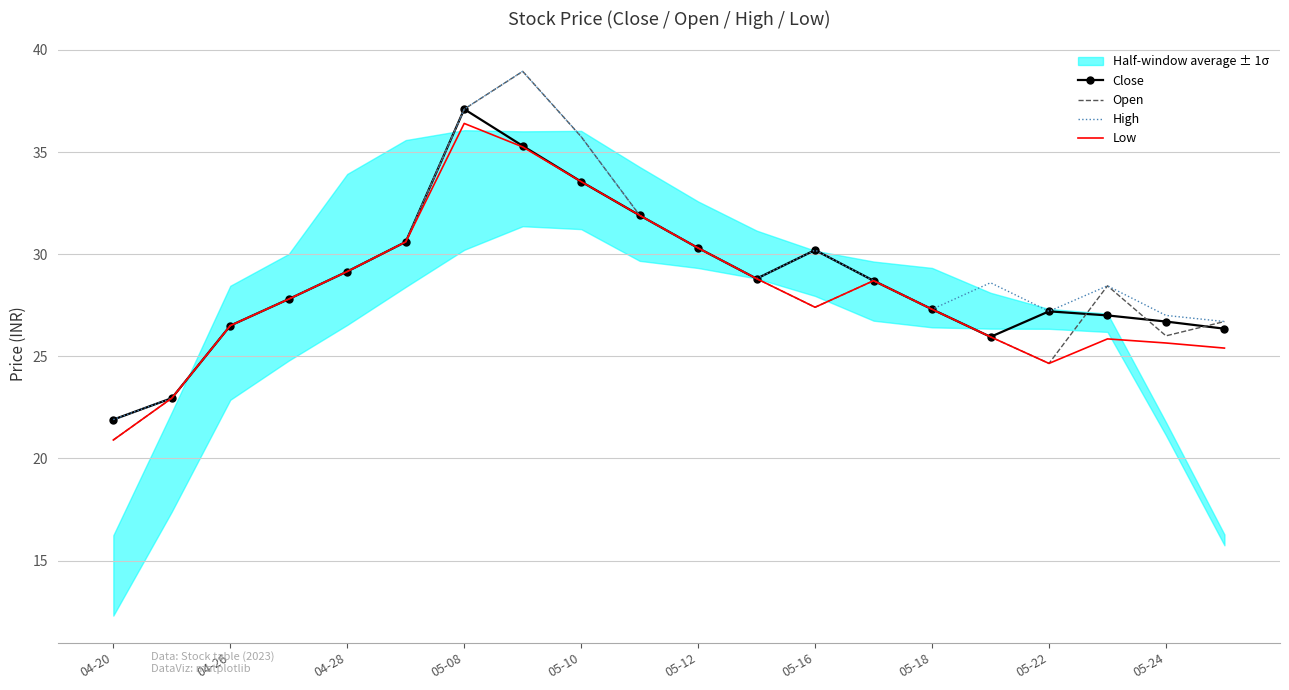

List the series in order of their peak value, highest first.

Open, High, Close, Low